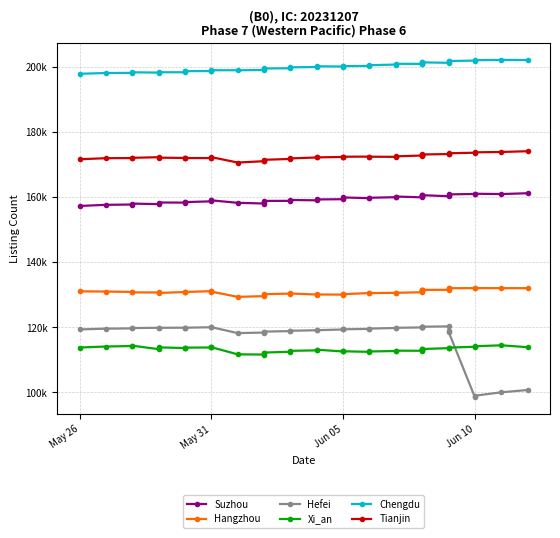

What is the highest value of the Suzhou series?

161161